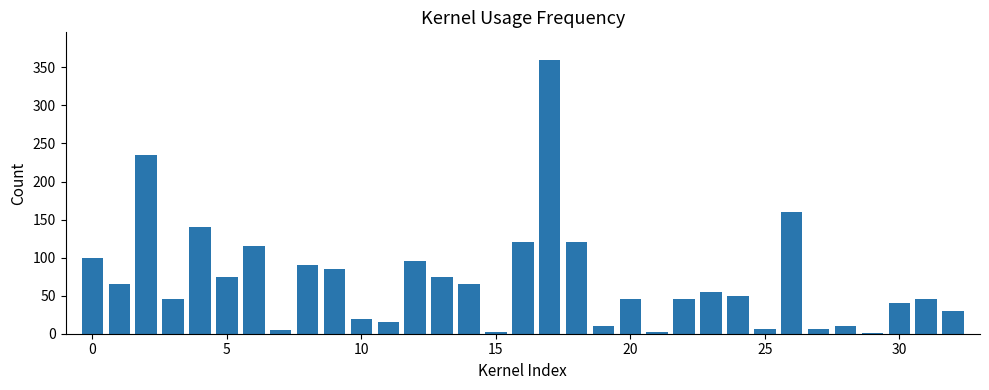

What is the greatest value displayed?

360